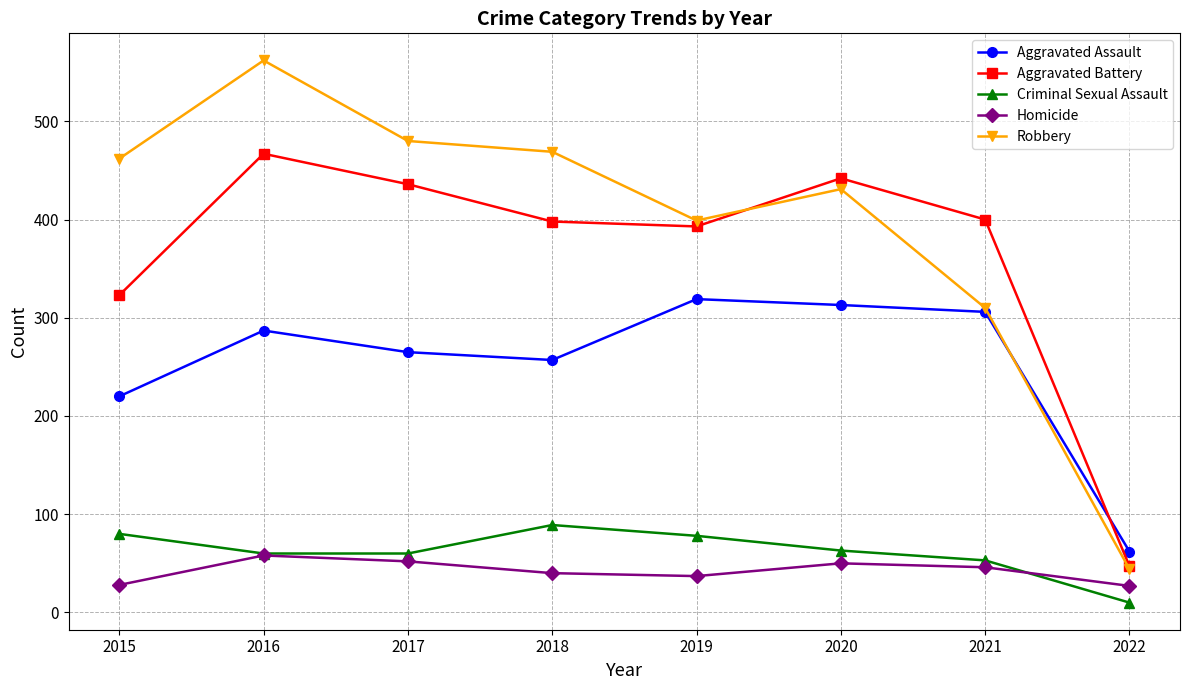

At which label does Aggravated Battery first exceed 400?

2016